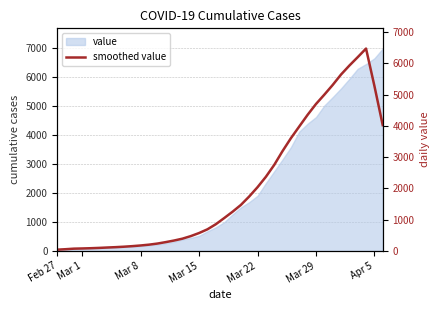

The chart shows a value of 40.2 at Feb 27. True or false?

True